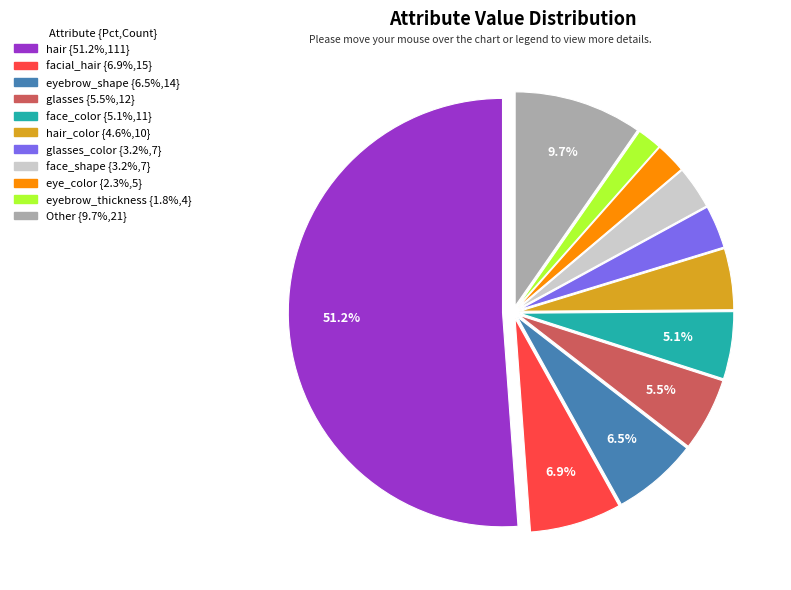

Is there any slice that represents more than half of the pie?

Yes